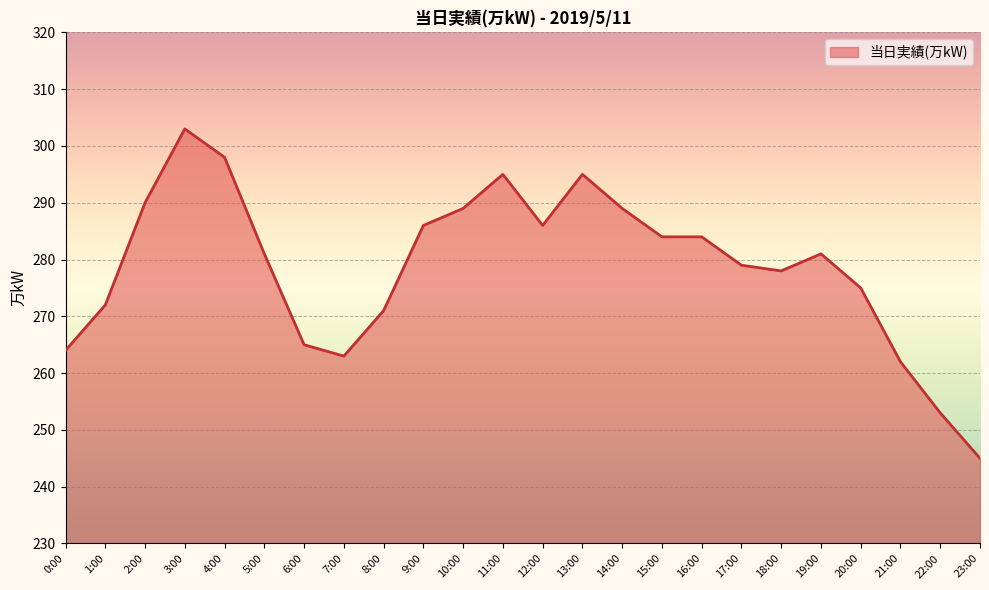

What position from the right is 1:00?

23